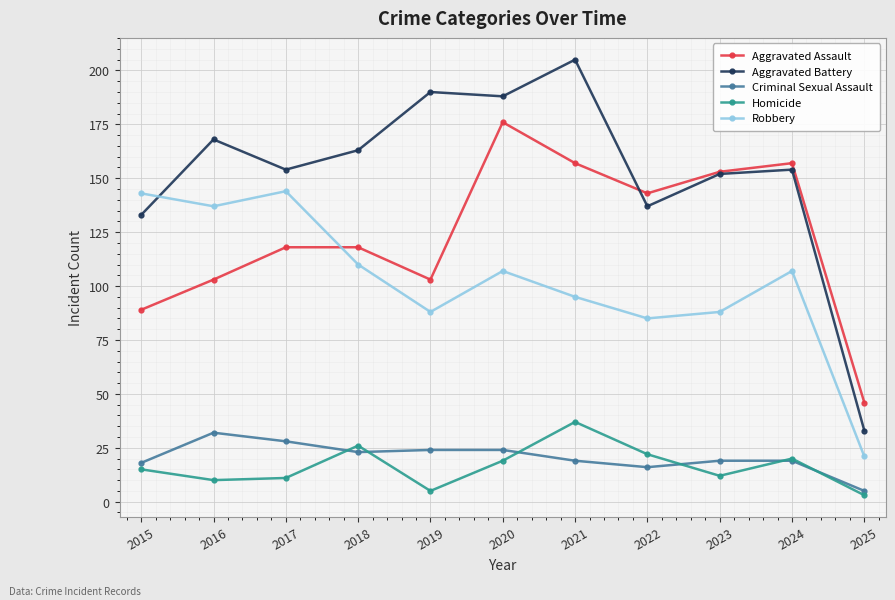

Which series changed the most between 2016 and 2018?

Robbery